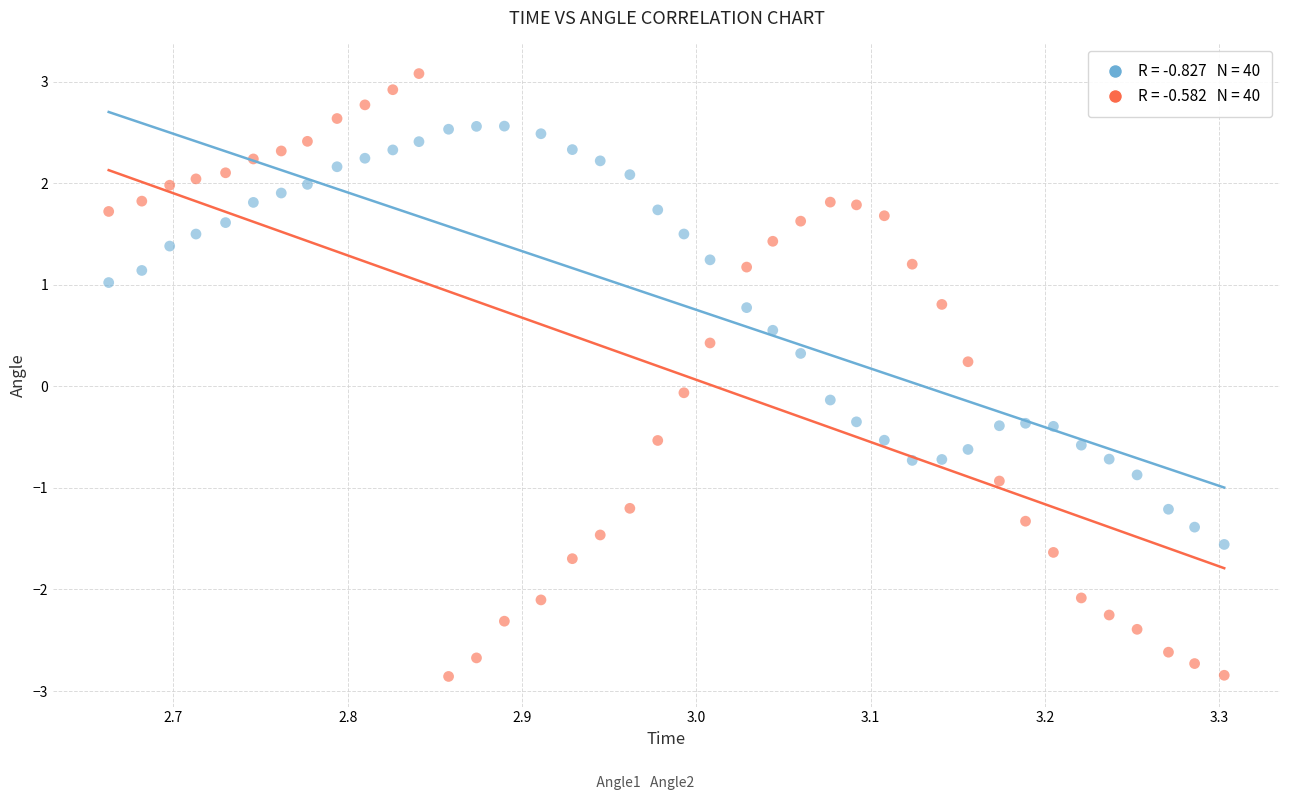

Across all data points, what is the range of X values (max minus min)?

0.6